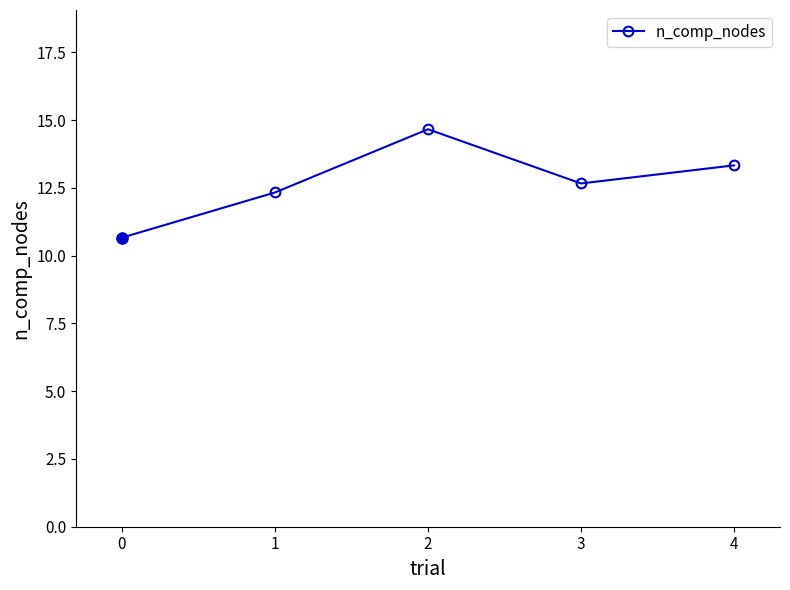

What is the ratio of the value at 3 to the value at 1?

1.0